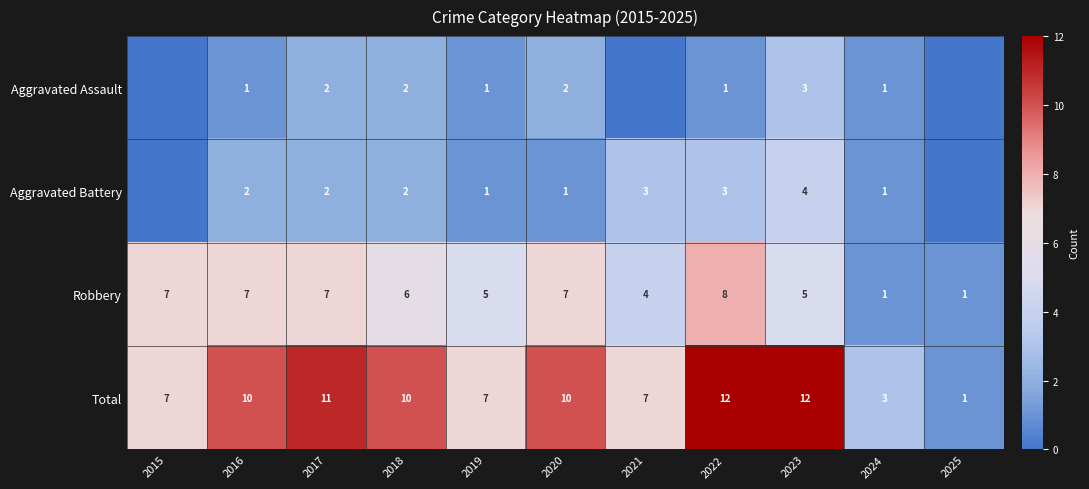

Is the value of Aggravated Assault at 2022 greater than the value of Robbery at 2022?

No